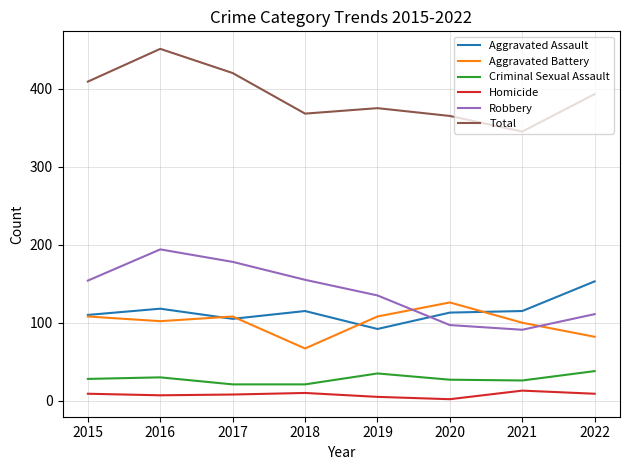

True or false: Criminal Sexual Assault and Homicide intersect in this chart.

False